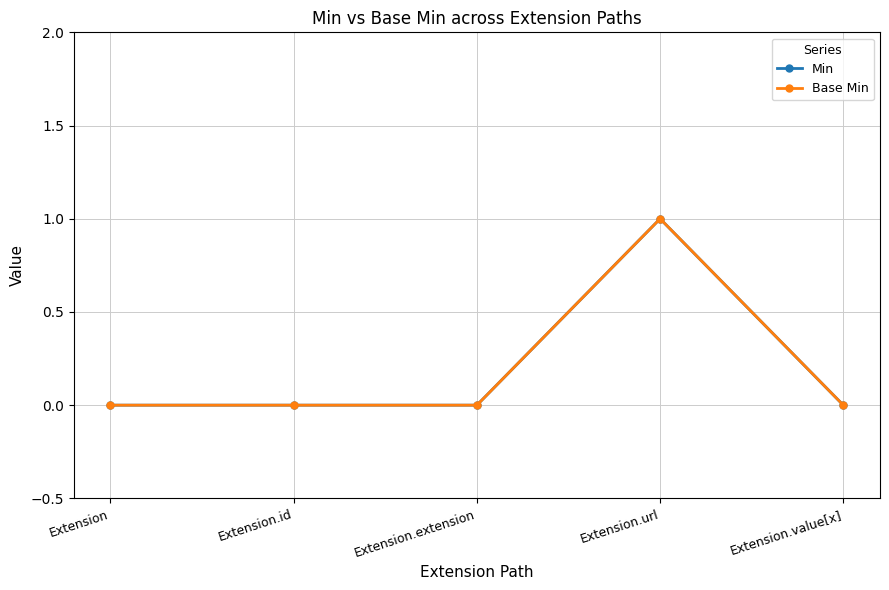

Is the value of Base Min at Extension.value[x] greater than the value of Min at Extension.url?

No